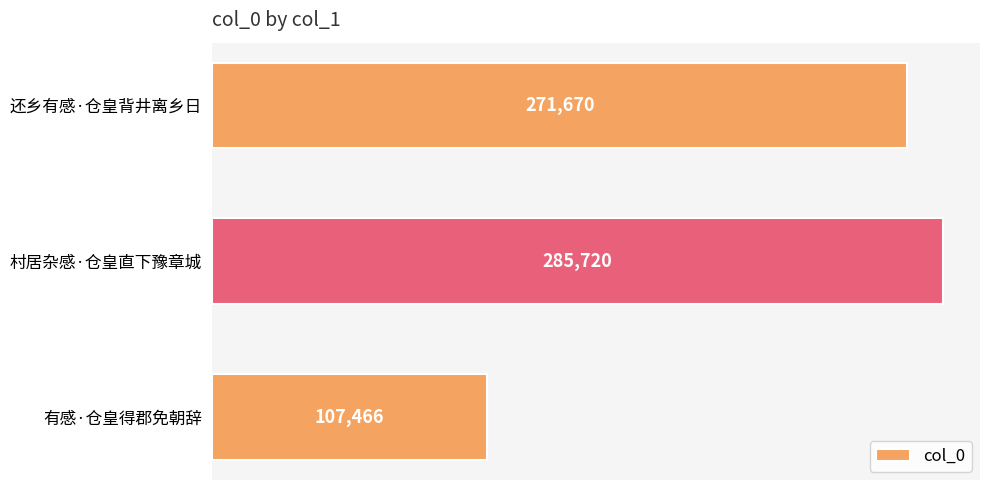

What is the difference between the maximum and minimum values?

178254